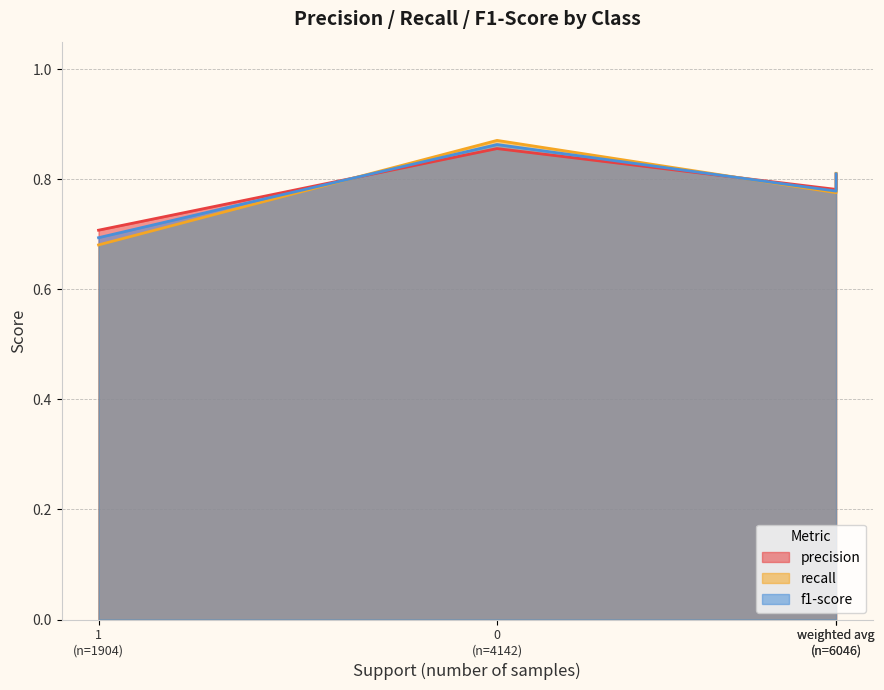

What is the smallest value displayed?

0.7